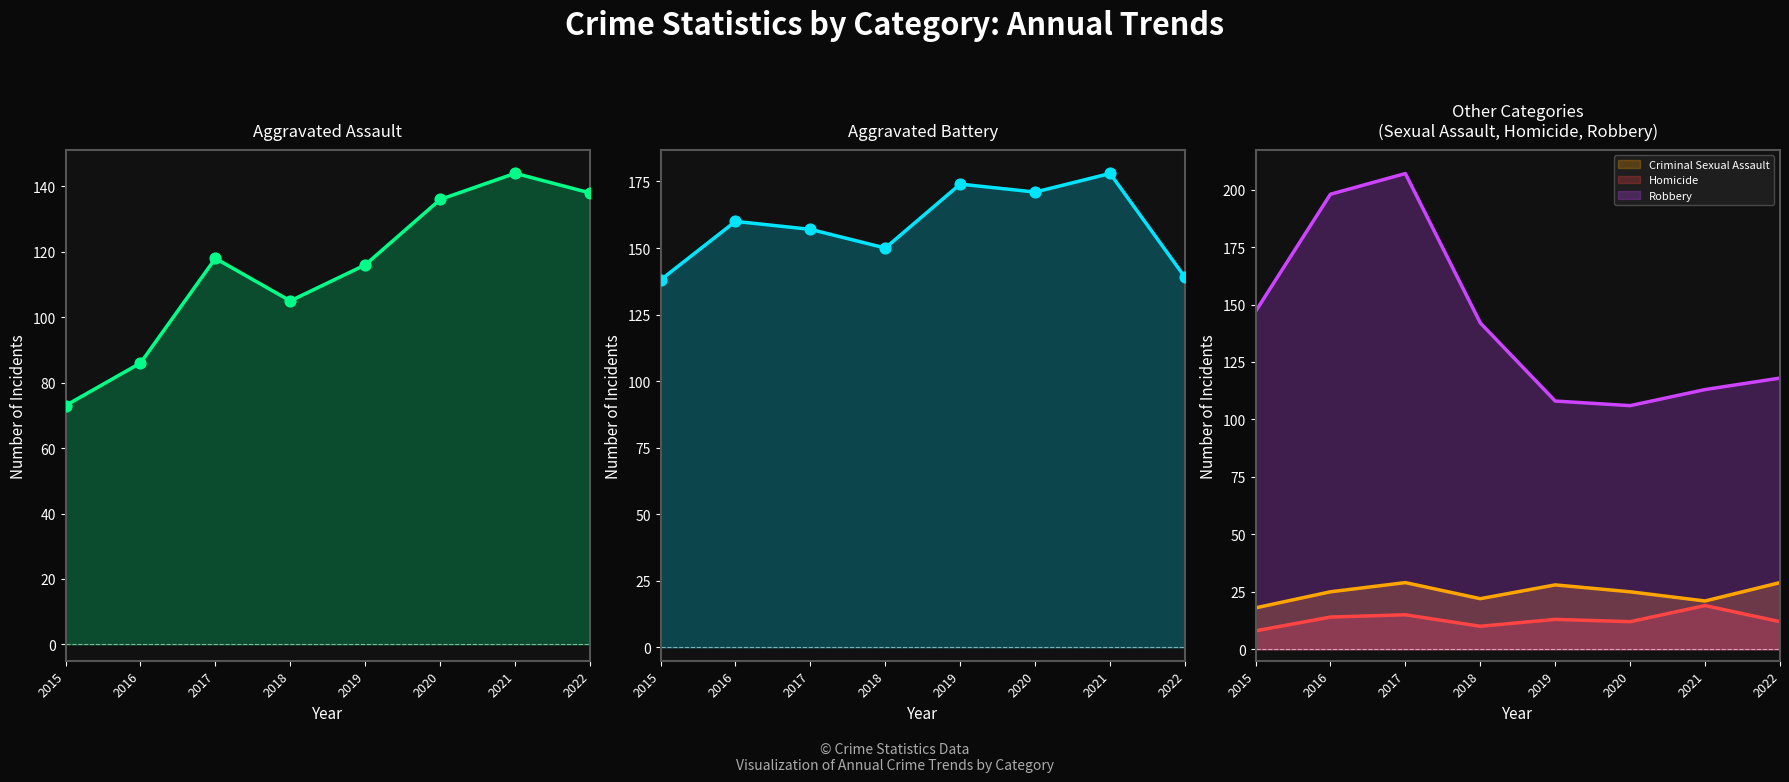

Which series reaches the minimum Y coordinate?

Homicide